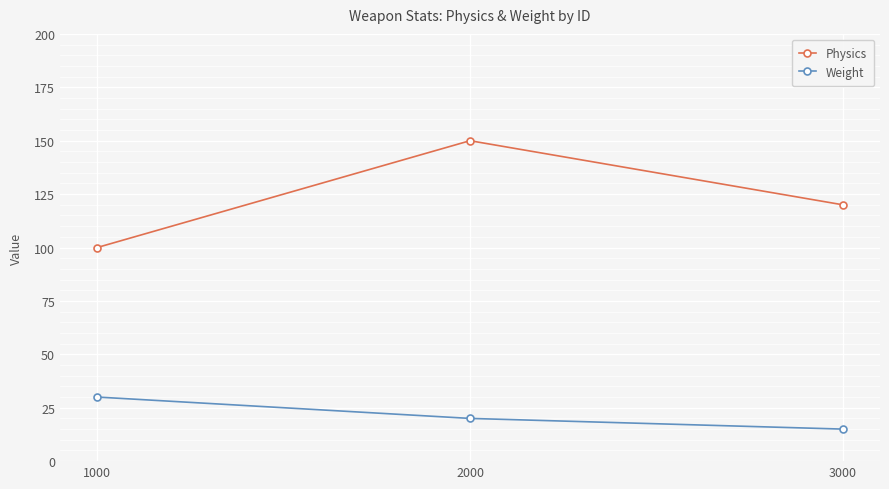

Which series changed the most between 2000 and 3000?

Physics